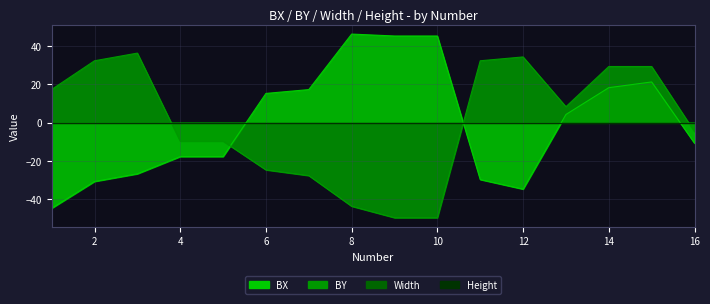

What is the total value across all series at 9?

-4.4